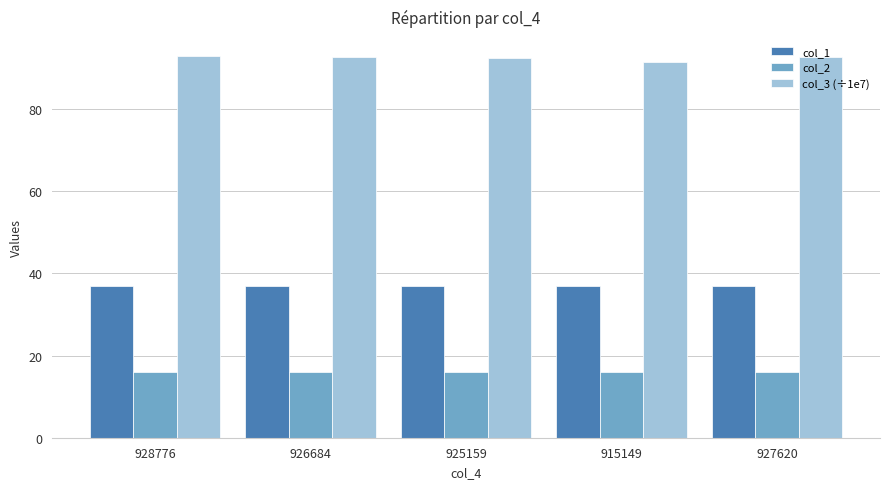

How many values in the col_3 (÷1e7) series exceed 92?

4